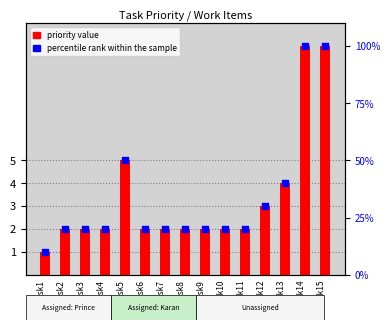

Which series has the largest total across all categories?

percentile rank within the sample